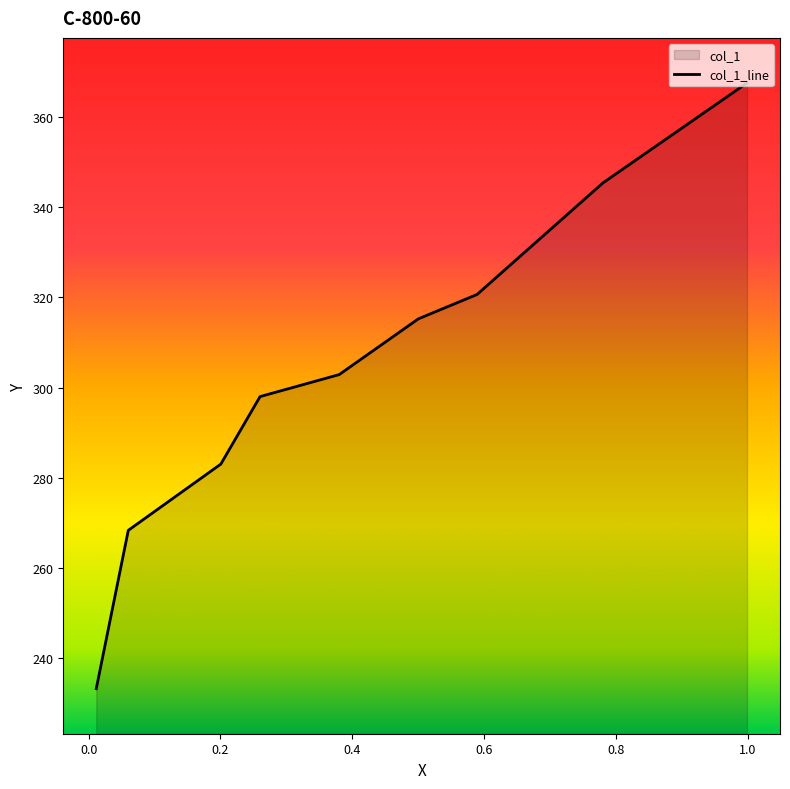

What is the minimum value shown in the chart?

233.1